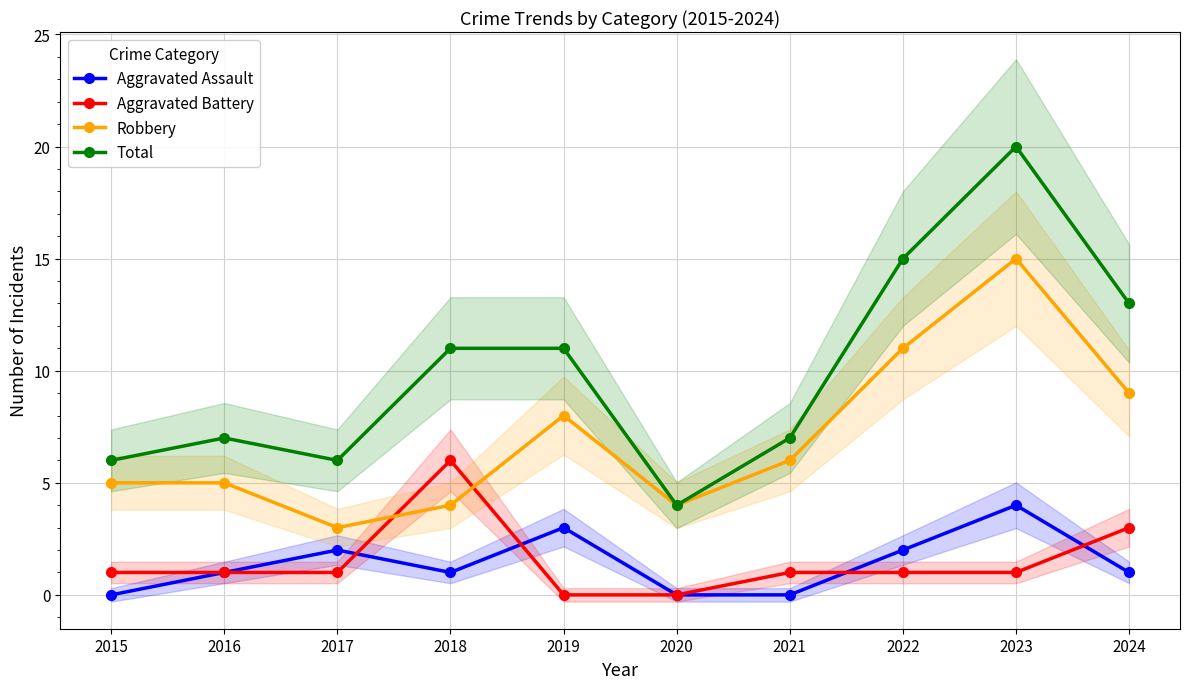

What is the difference between the maximum and second lowest values in the Aggravated Battery series?

6